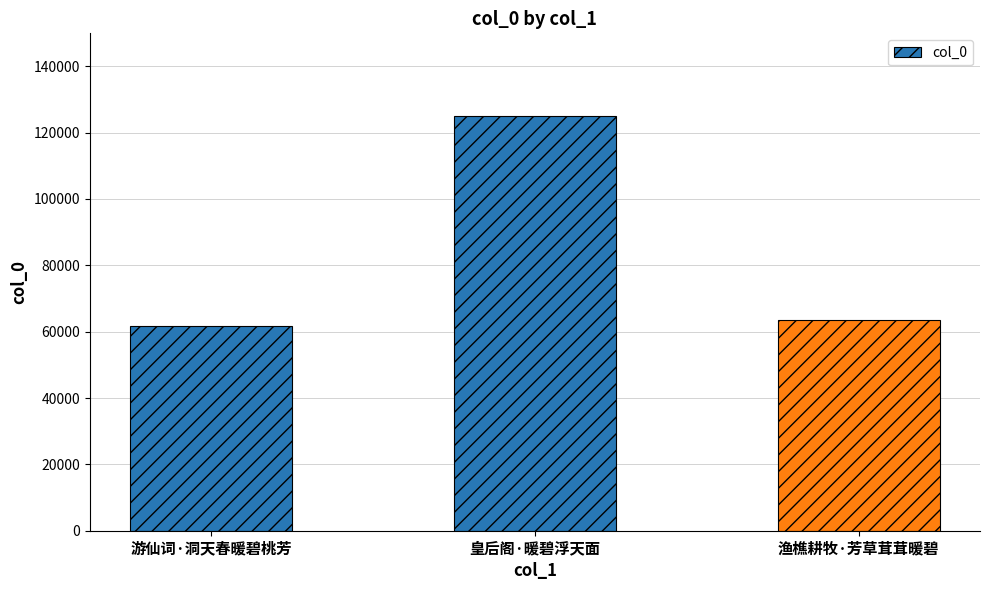

What position from the right is 渔樵耕牧·芳草茸茸暖碧?

1